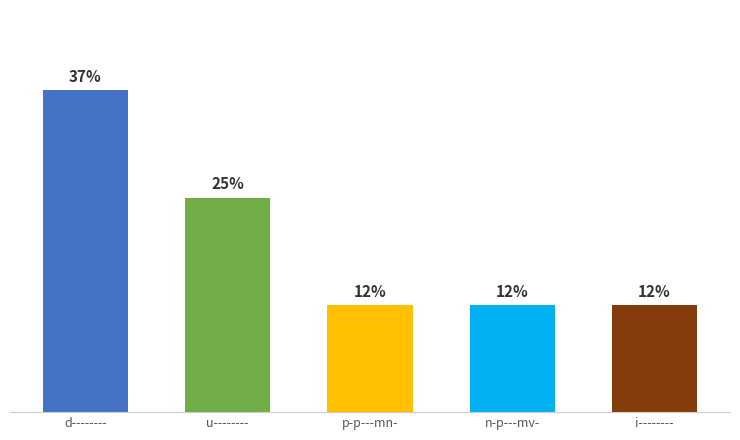

What is the label of the 2nd bar from the left?

u--------